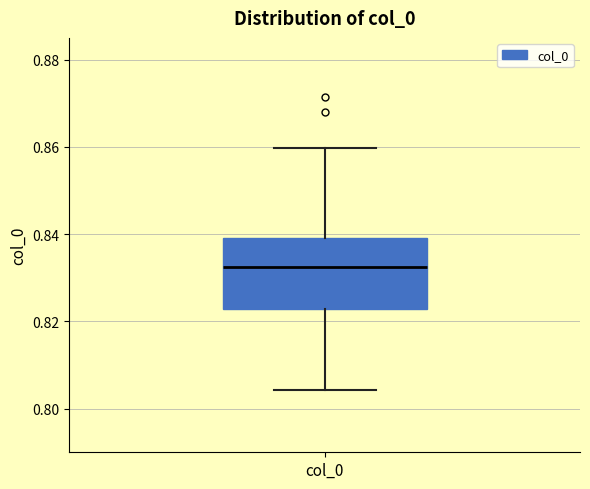

Where does the median line of the box for col_0 sit on the y-axis? The values are not printed on the chart, so give them approximately, as read against the axis.

0.832